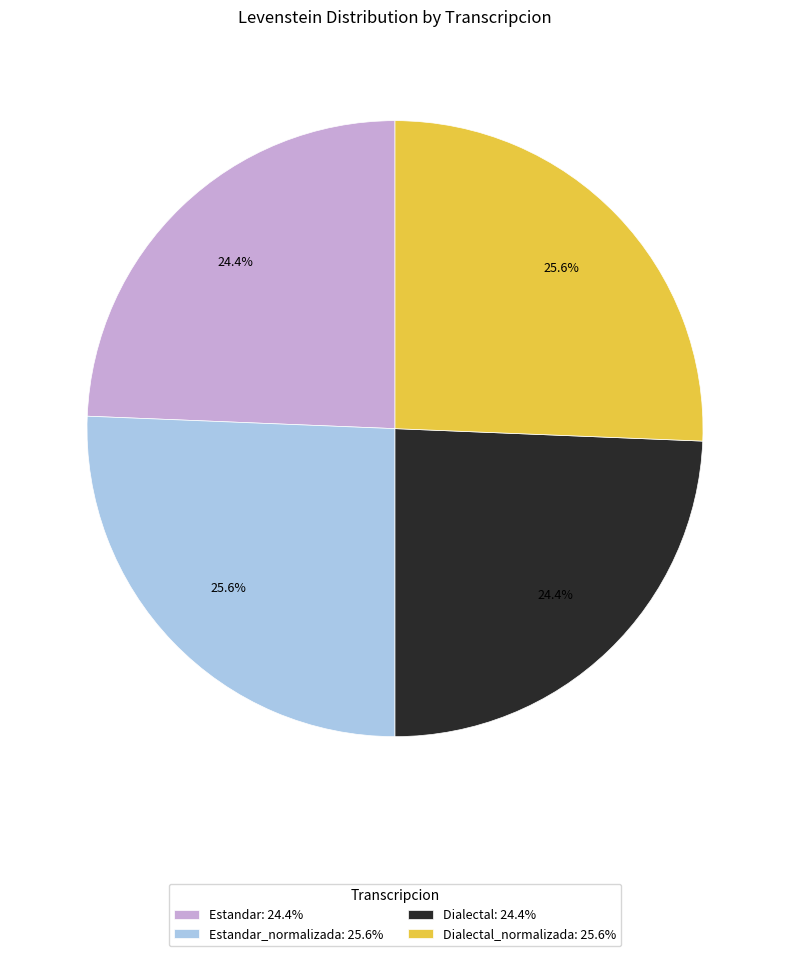

How much of the chart is everything except Dialectal: 24.4%?

75.6%